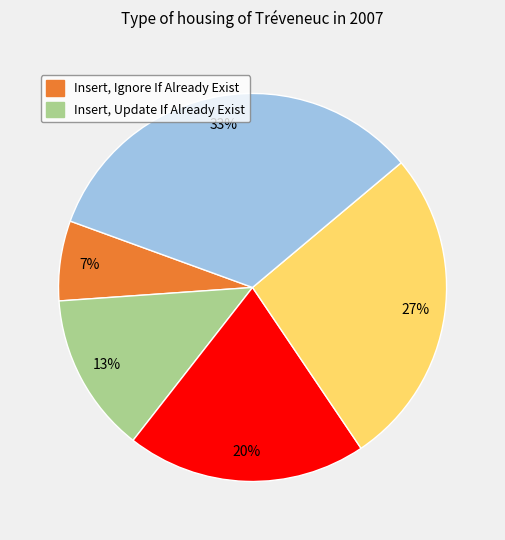

How many slices are in this pie chart?

5